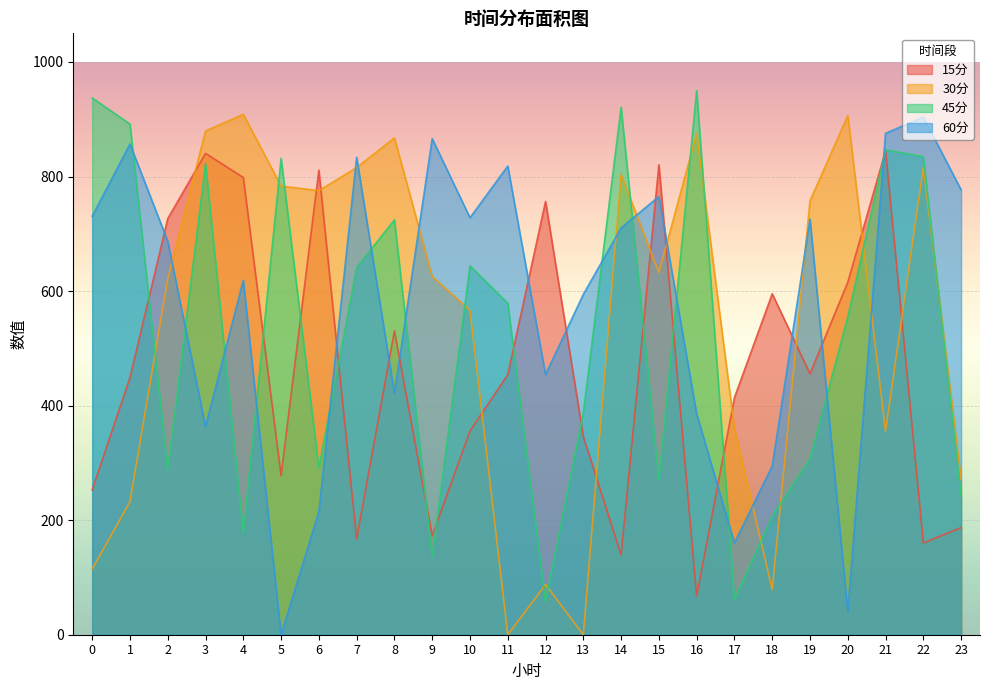

The 45分 series shows 177.2 at 4. True or false?

True